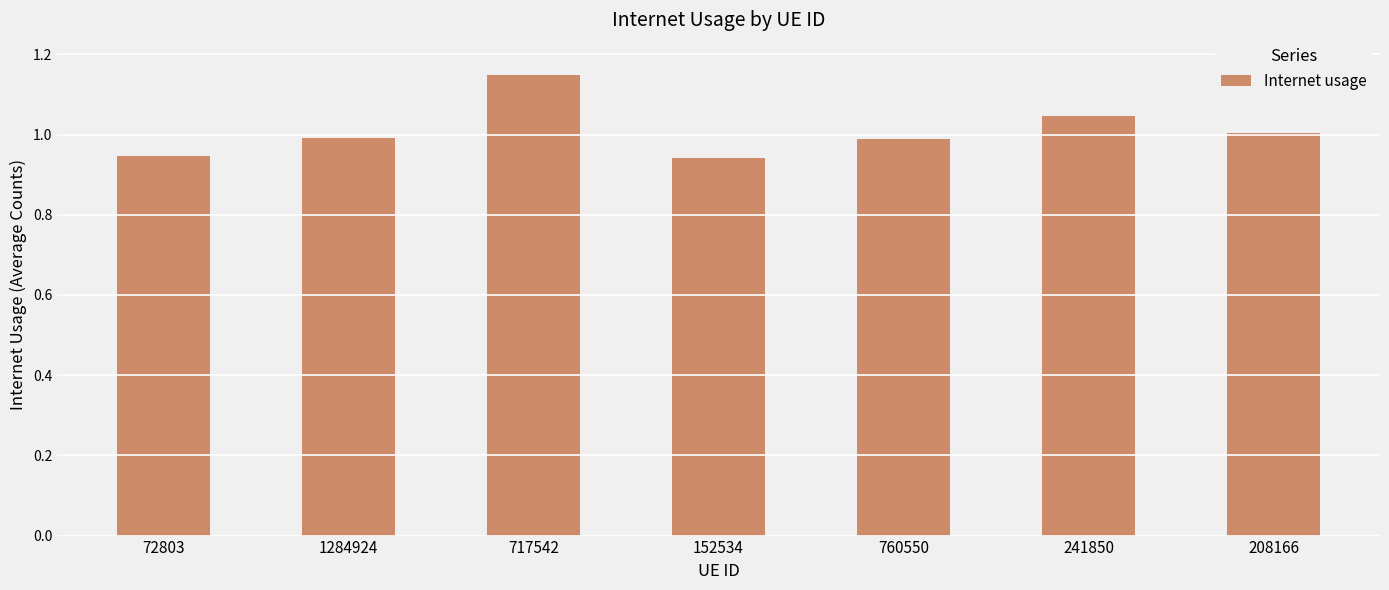

What is the label of the 4th bar from the right?

152534